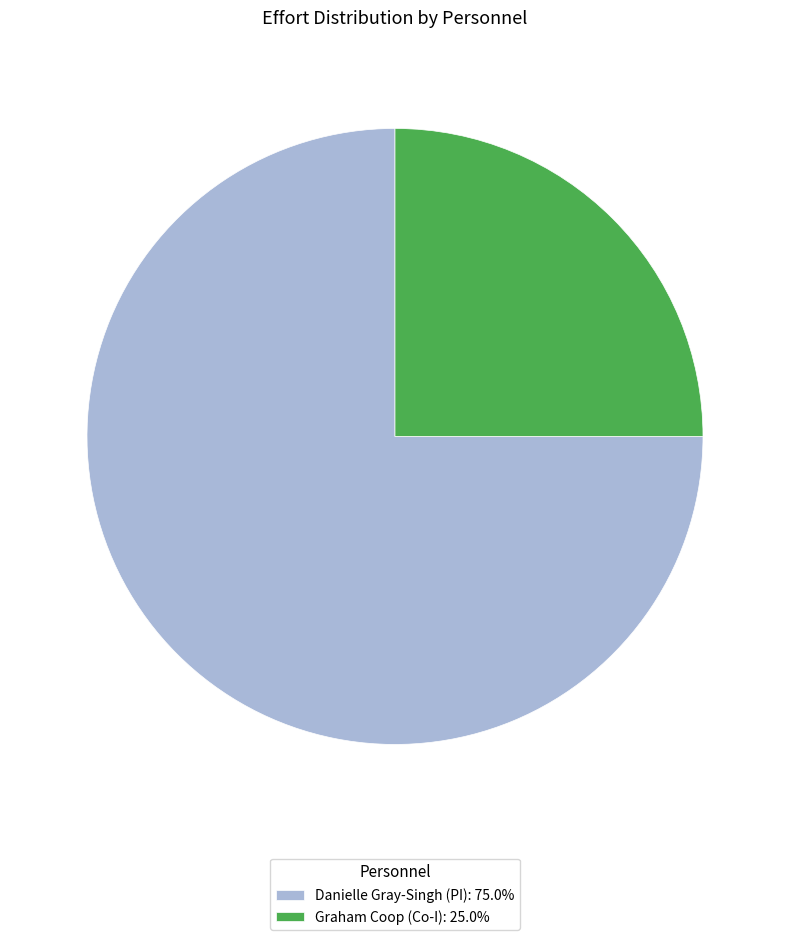

Is the sum of Danielle Gray-Singh (PI): 75.0% and Graham Coop (Co-I): 25.0% greater than half?

Yes